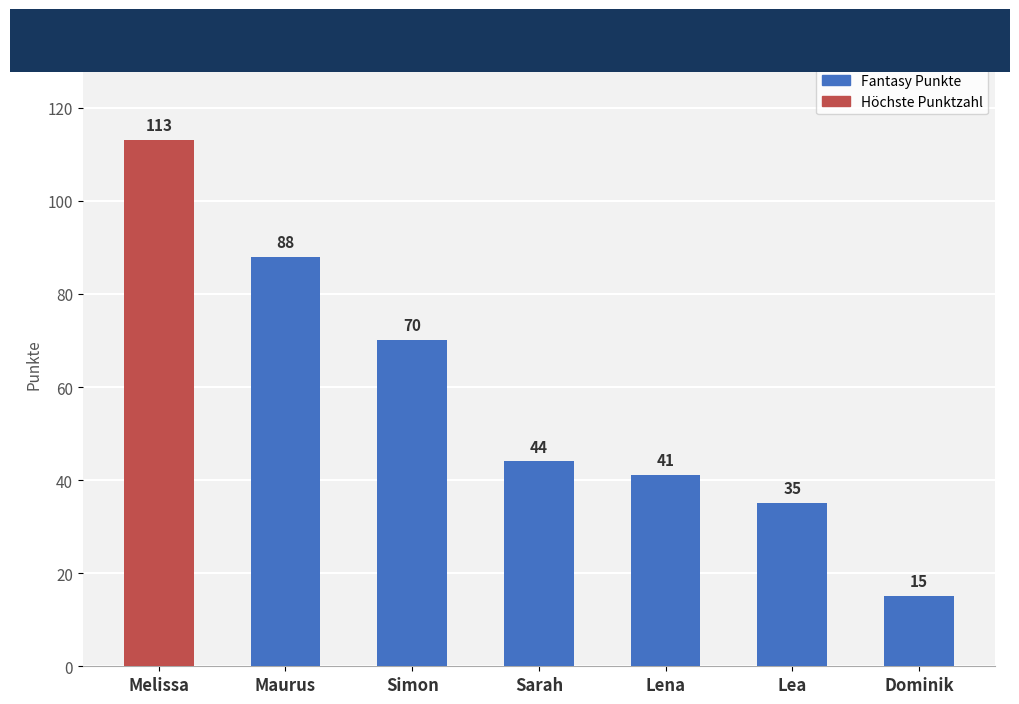

What is the sum of the values at Lena and Sarah?

85